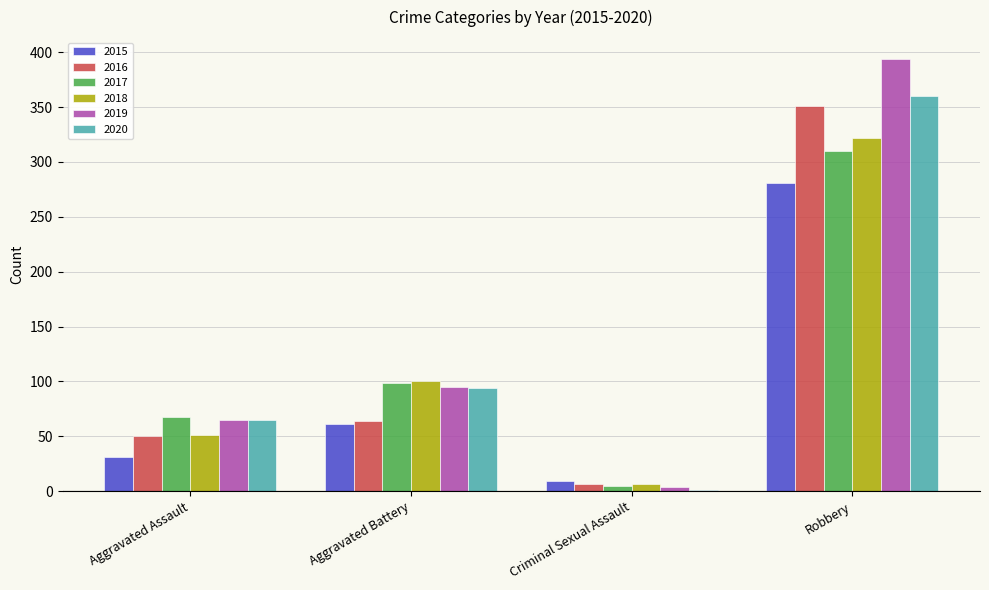

What is the highest value of the 2017 series?

310